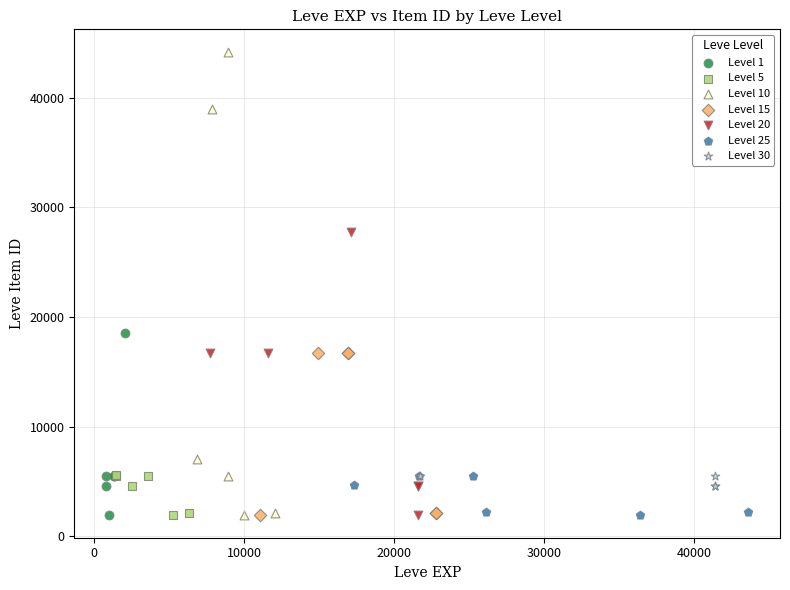

What are all the series names shown in the legend?

Level 1, Level 5, Level 10, Level 15, Level 20, Level 25, Level 30